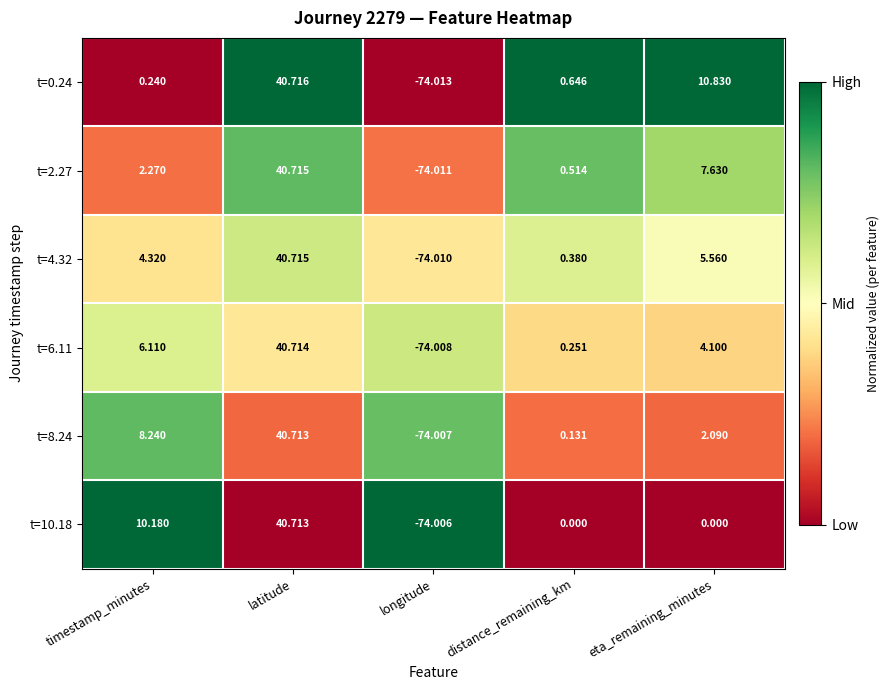

At which category does the chart reach its peak across all series?

latitude